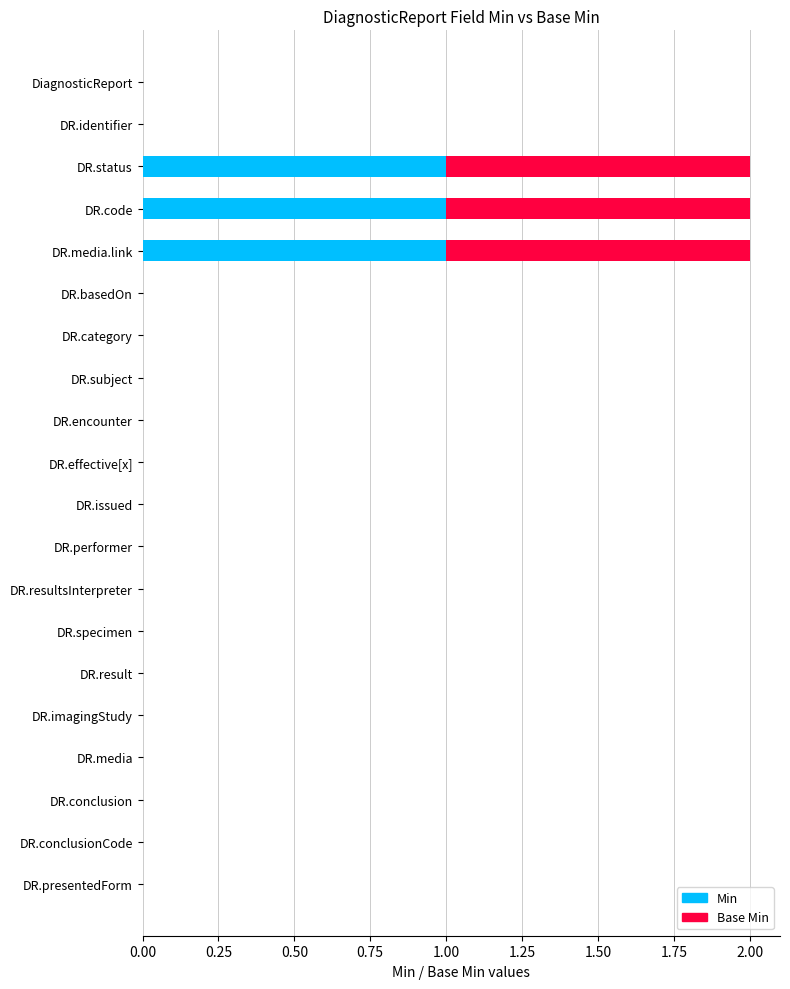

What is the sum of all Min values?

3